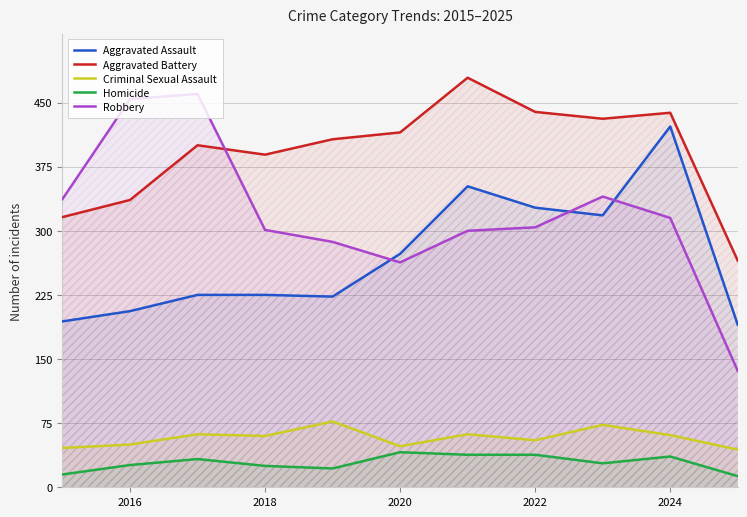

Is it true that Robbery equals 263 at 2020?

True